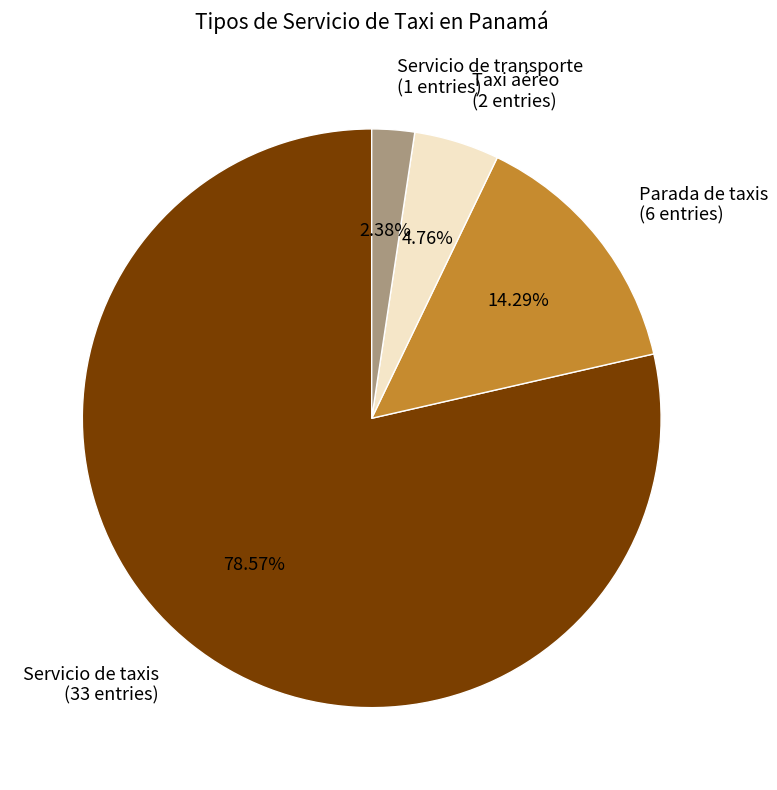

Is Servicio de taxis the majority of the pie?

Yes